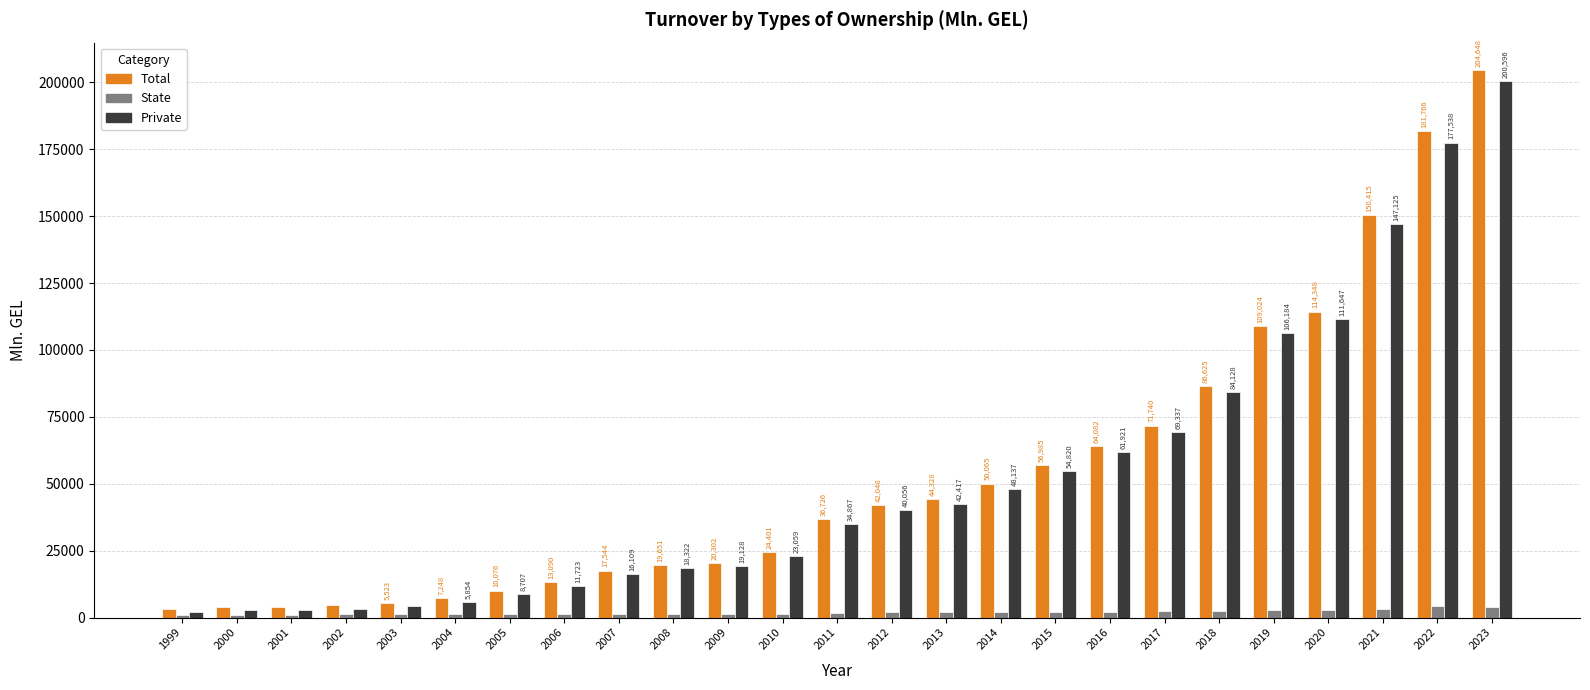

Between 2016 and 2018, which series saw the biggest shift?

Total